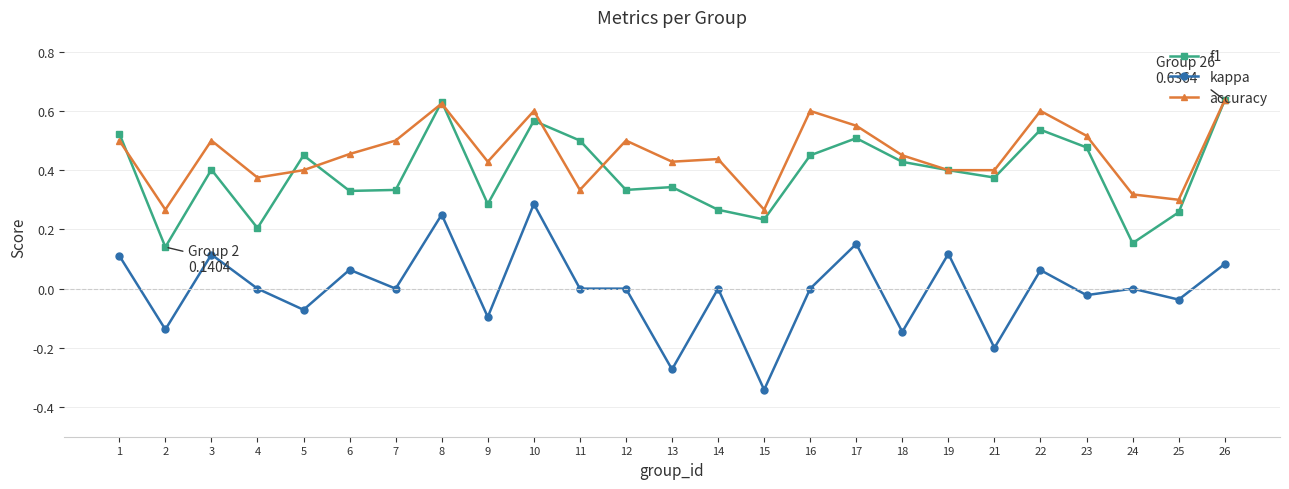

What are all the series names shown in the legend?

f1, kappa, accuracy